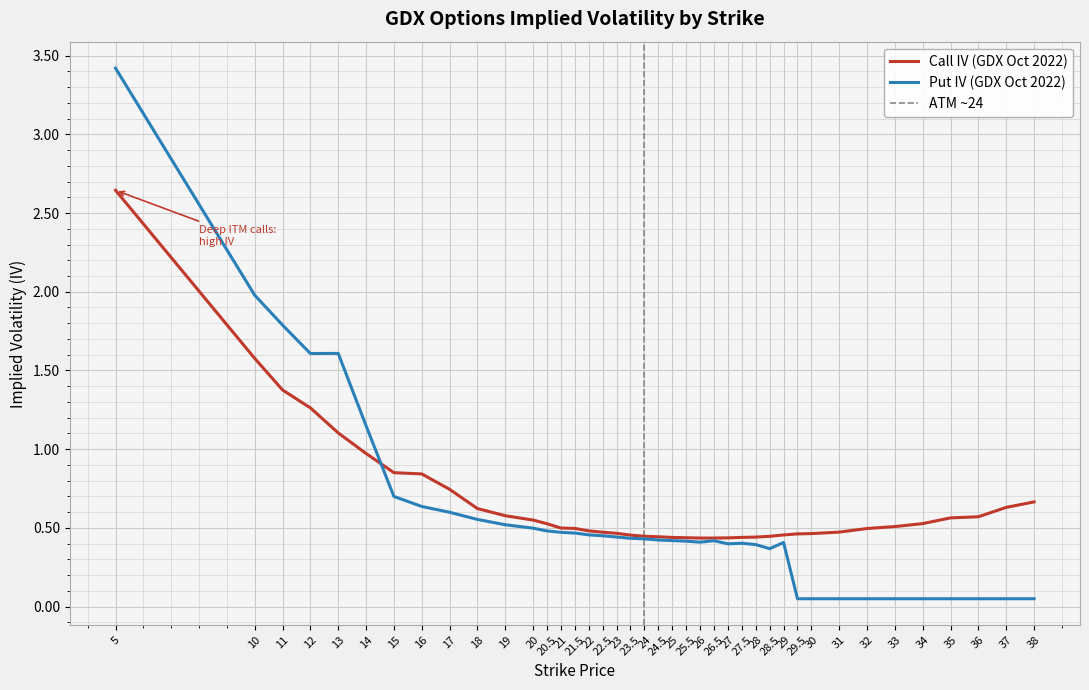

True or false: Call IV and Put IV intersect in this chart.

True